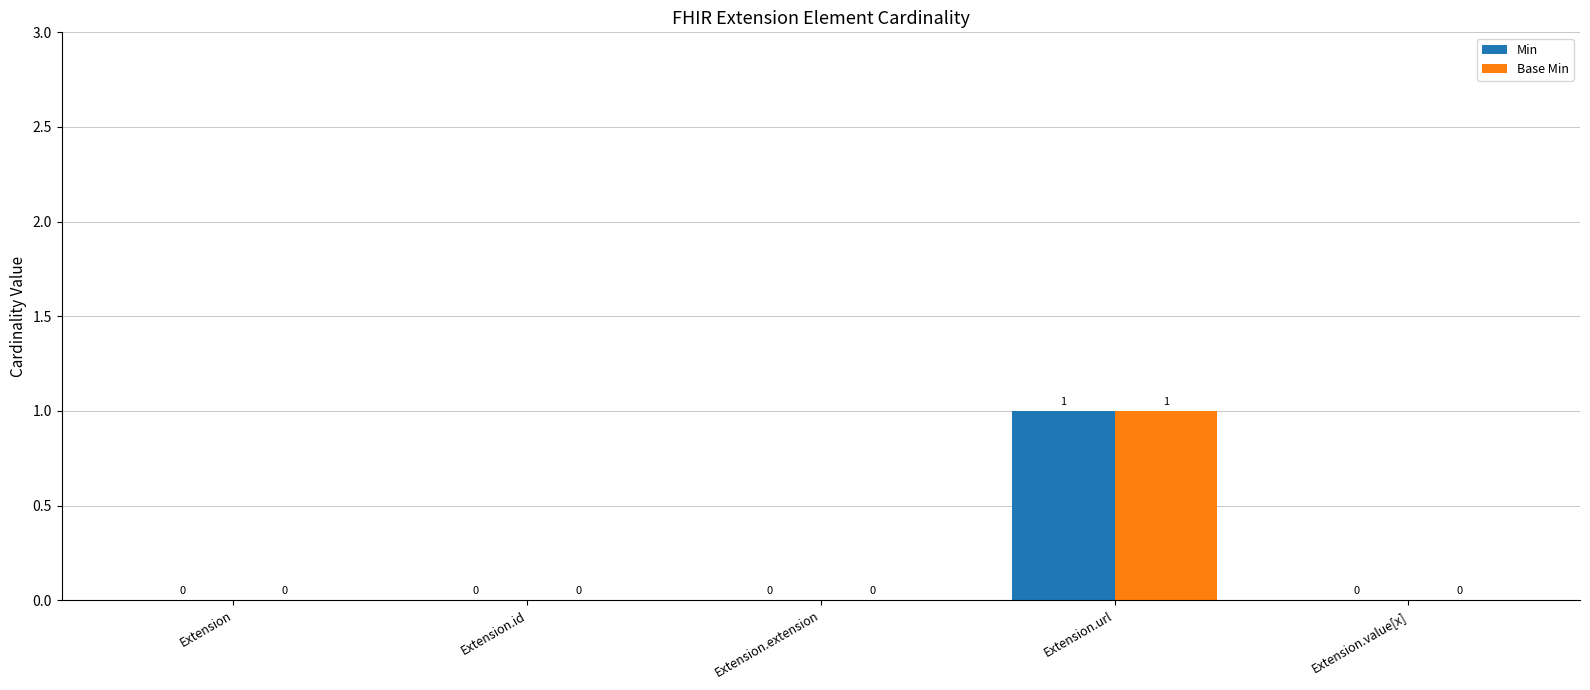

At which label does Base Min reach its peak?

Extension.url